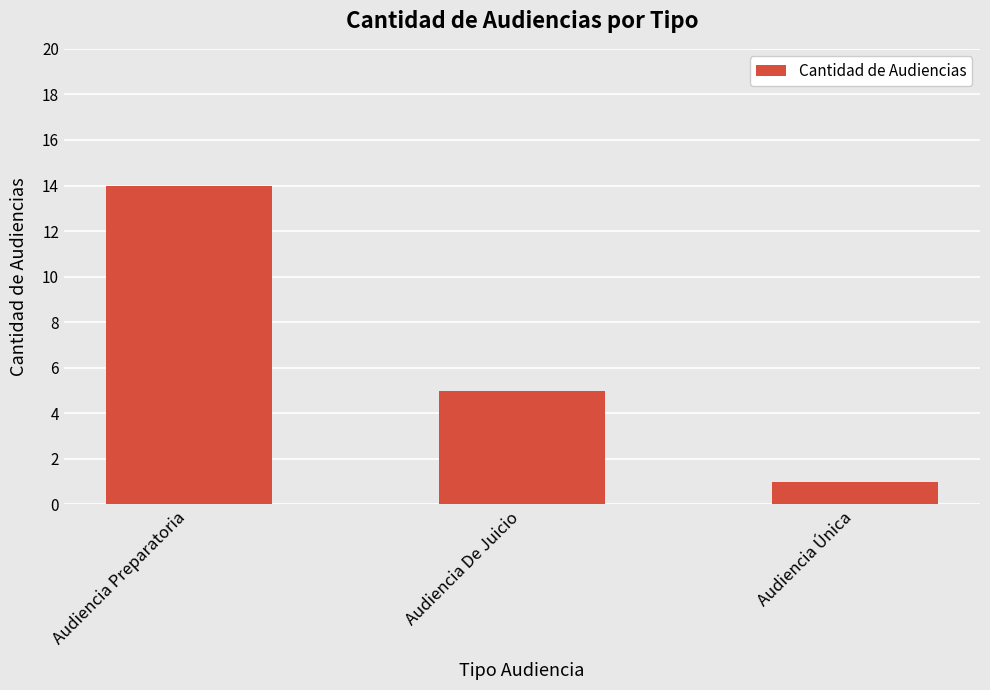

What is the difference between the values at Audiencia Preparatoria and Audiencia Única?

13